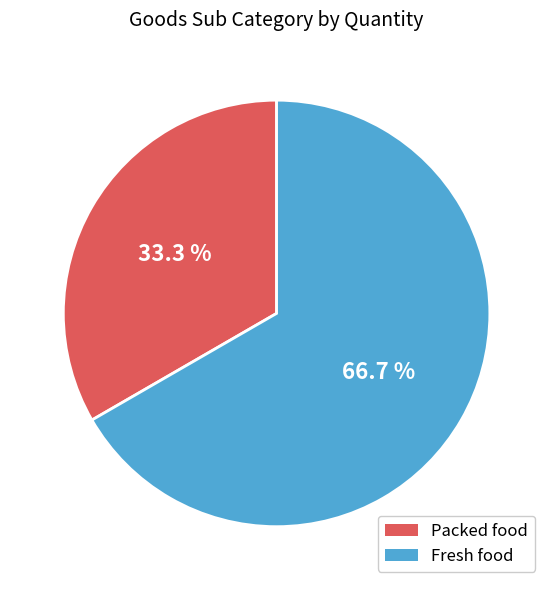

Does any single category account for the majority?

Yes